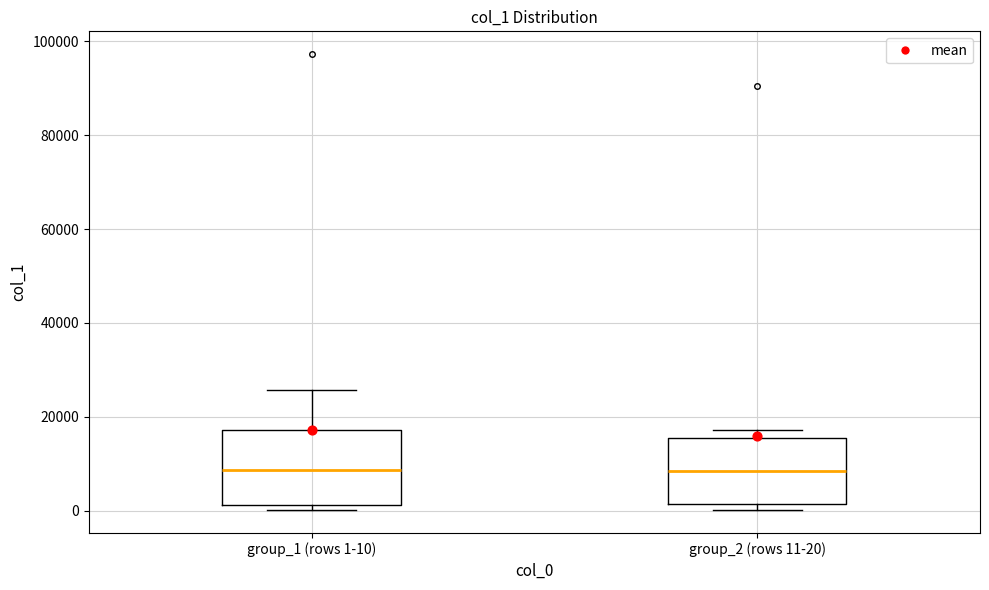

Reading left to right, read every box against the y-axis: the position of its median line, the range the box covers, and the ends of its whiskers. The values are not printed on the chart, so give them approximately, as read against the axis.

group_1 (rows 1-10): median 8000, box 2000 to 18000, whiskers 0 to 26000
group_2 (rows 11-20): median 8000, box 2000 to 16000, whiskers 0 to 18000